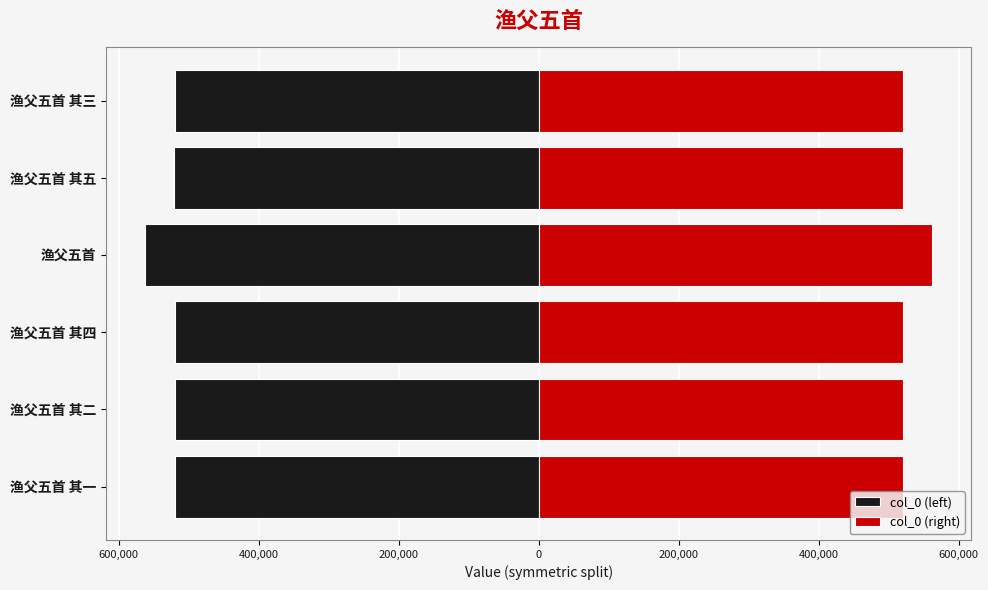

How many series are shown in this chart?

2